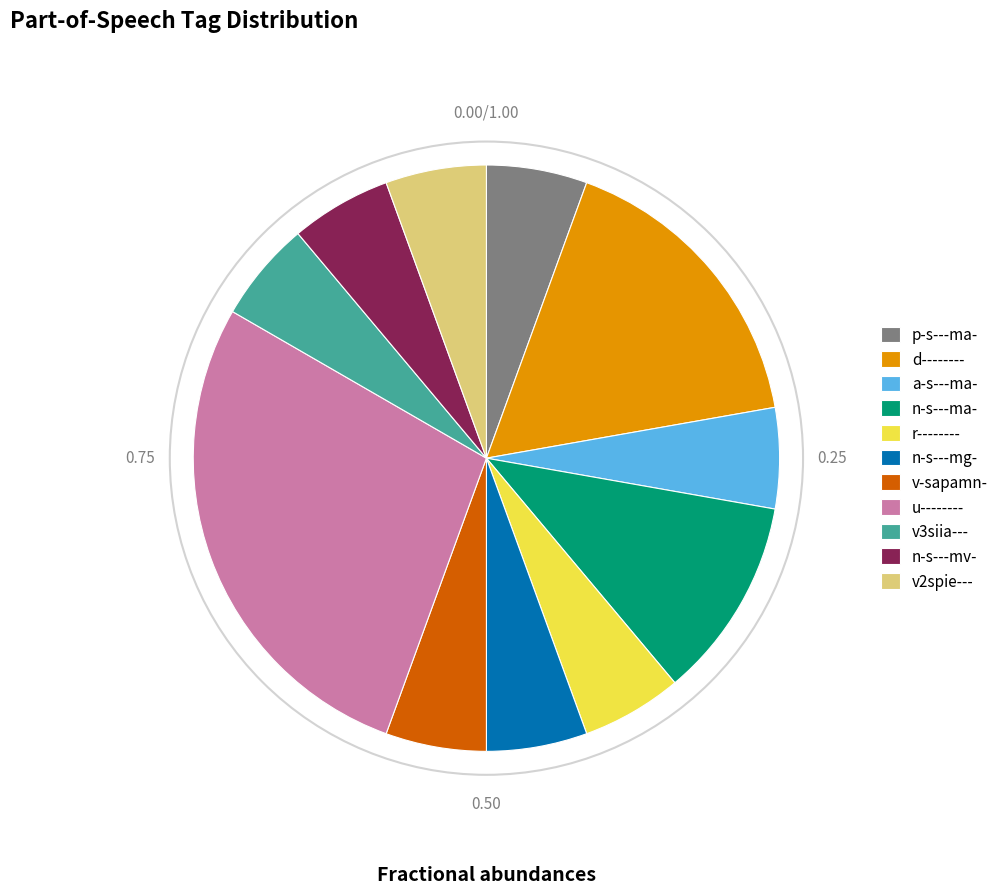

Is the sum of n-s---mg- and p-s---ma- greater than half?

No